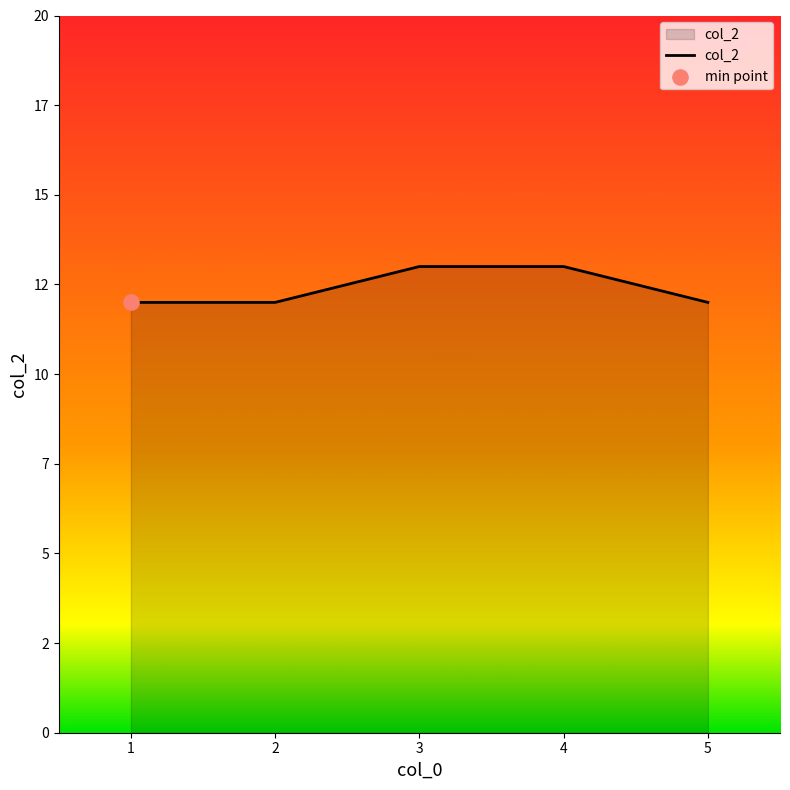

What is the change in value from 2 to 3?

+1